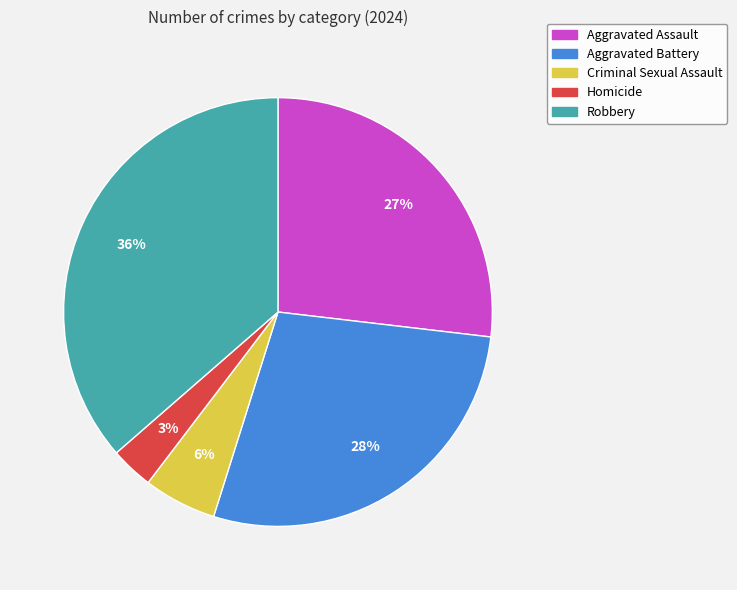

Is there a majority slice in this chart?

No